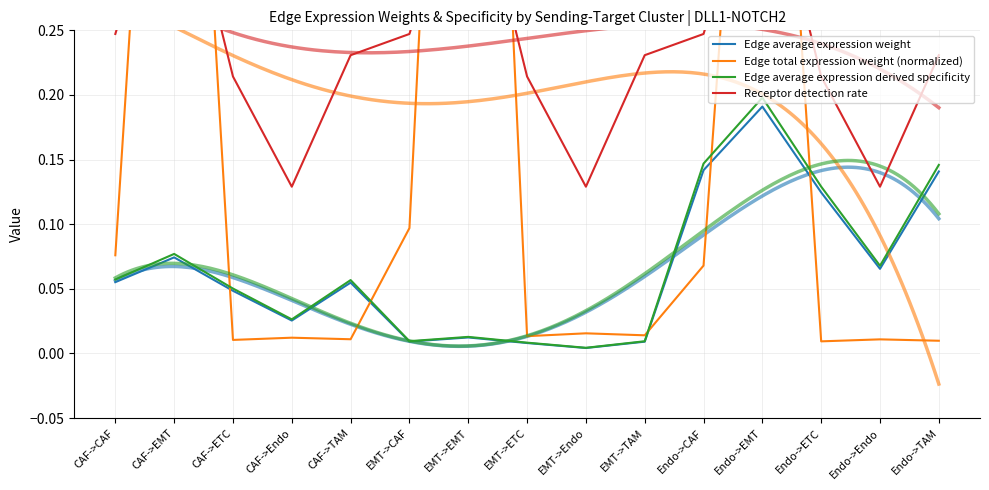

What is the value of the Receptor detection rate point at the 4th from the left?

0.1